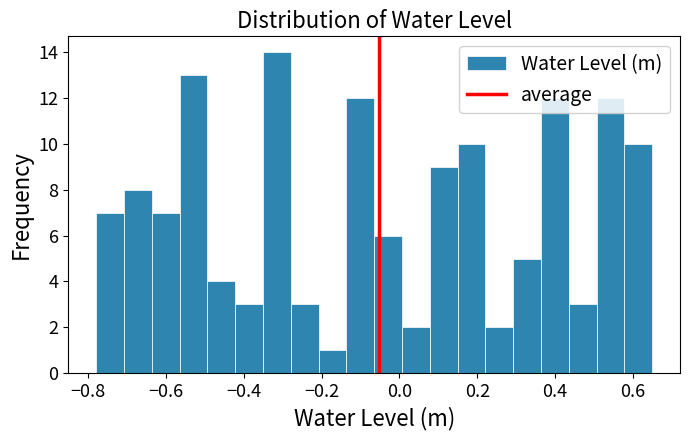

Read against the x-axis, roughly where is the centre of the tallest bar?

-0.32